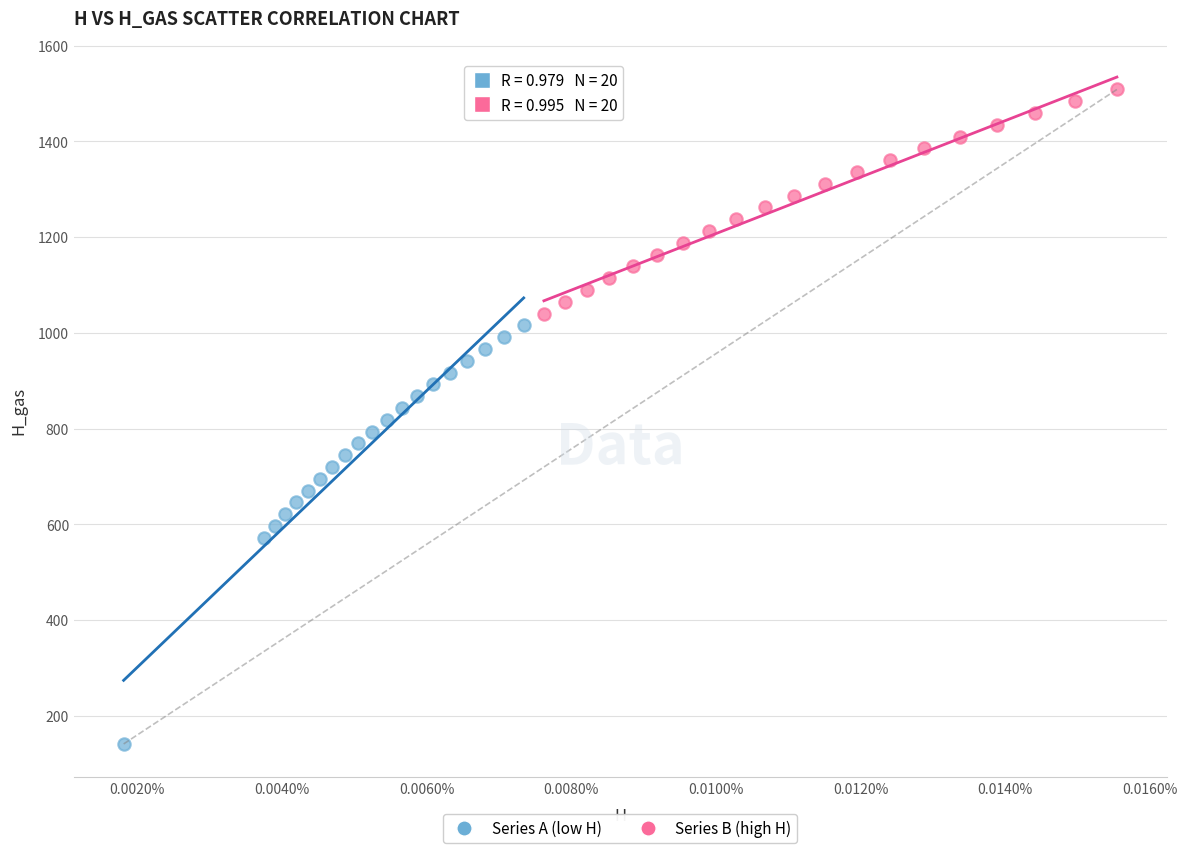

Which series reaches the minimum Y coordinate?

Series A (low H)